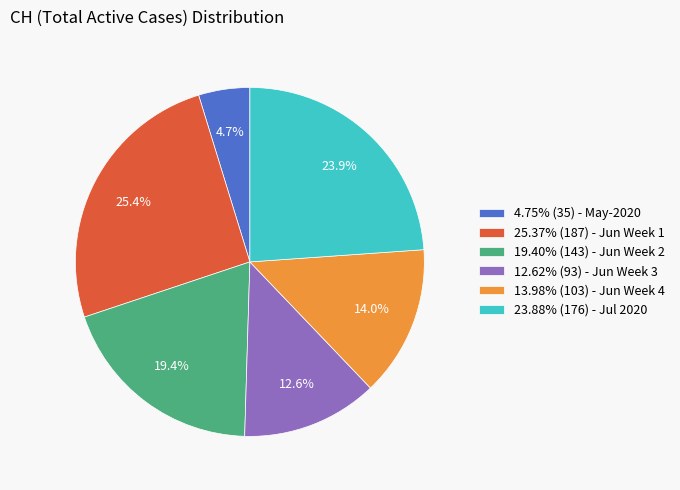

What is the ratio of the value at 25.37% (187) - Jun Week 1 to the value at 12.62% (93) - Jun Week 3?

2.0